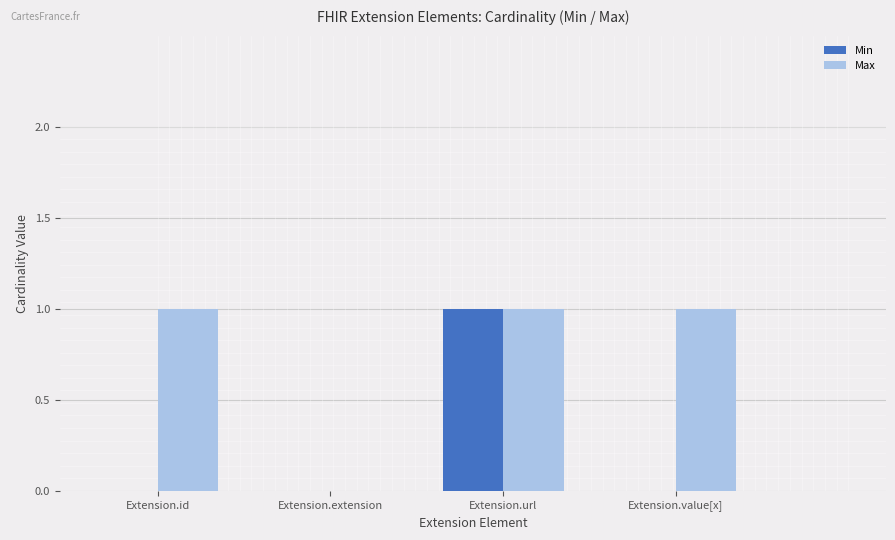

Between Extension.extension and Extension.value[x], which series saw the biggest shift?

Max